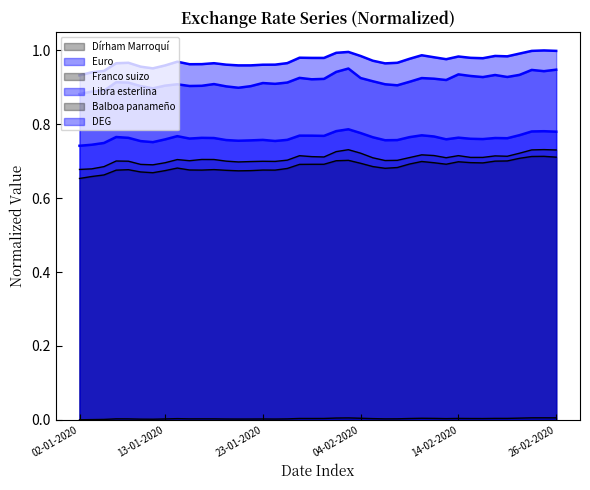

Which series has the largest total across all categories?

DEG